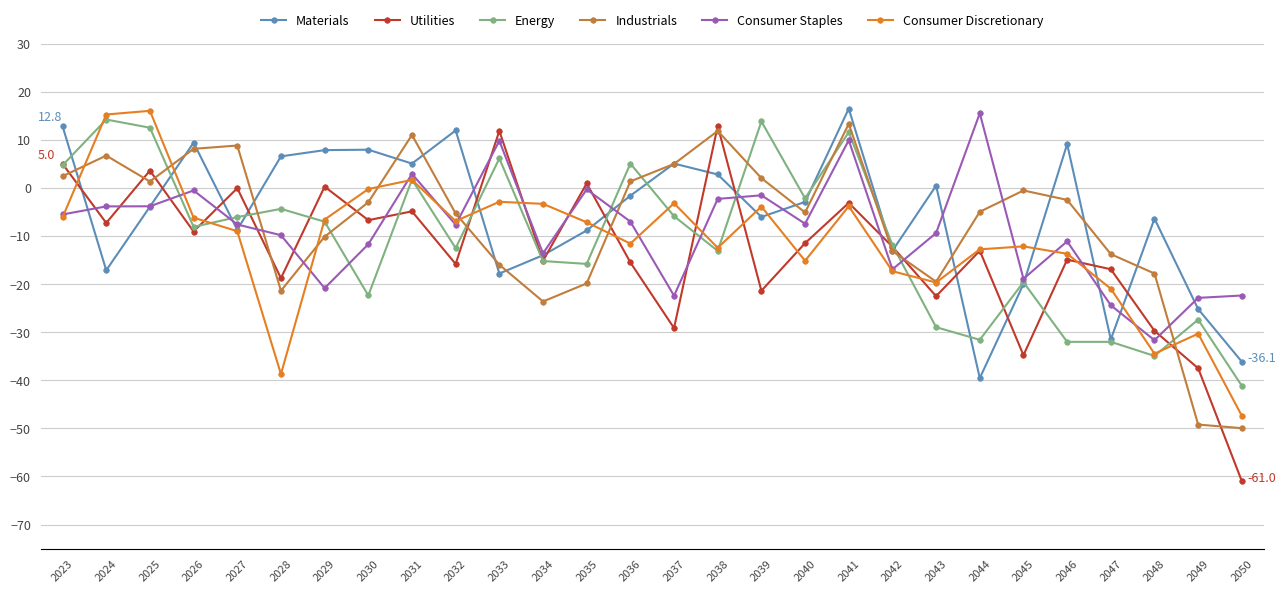

What is the difference between the highest and lowest values at 2034?

20.3